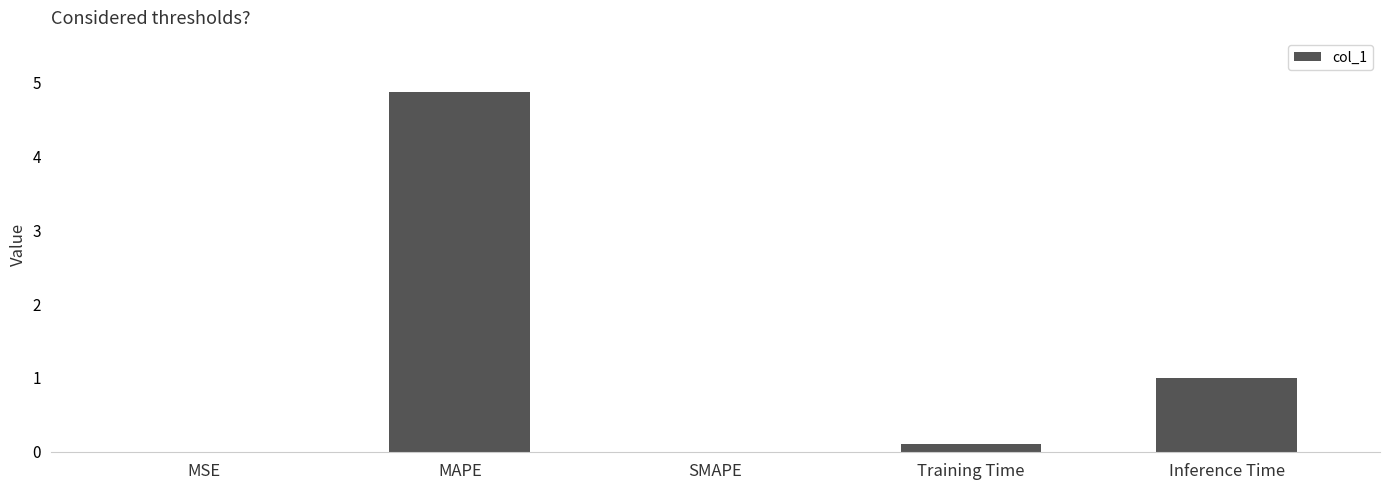

Which has a higher value, MAPE or Training Time?

MAPE